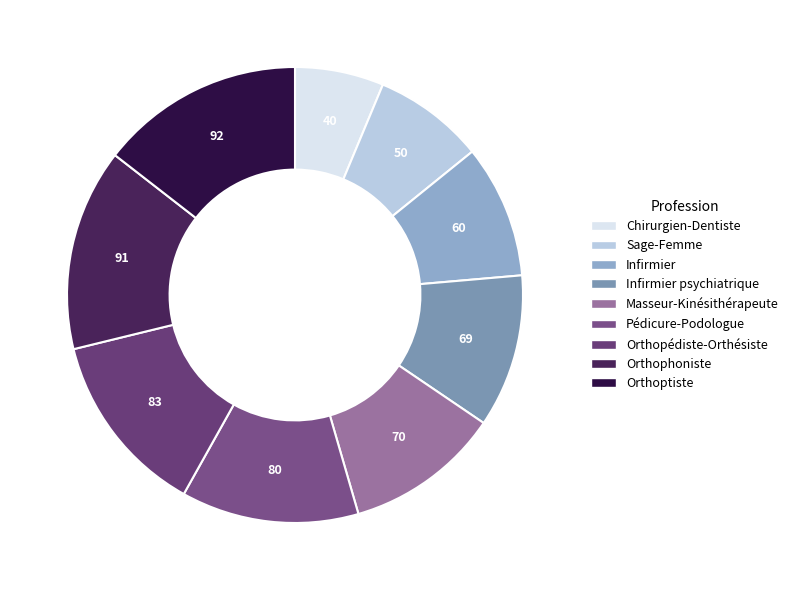

Count the number of slices in the pie.

9